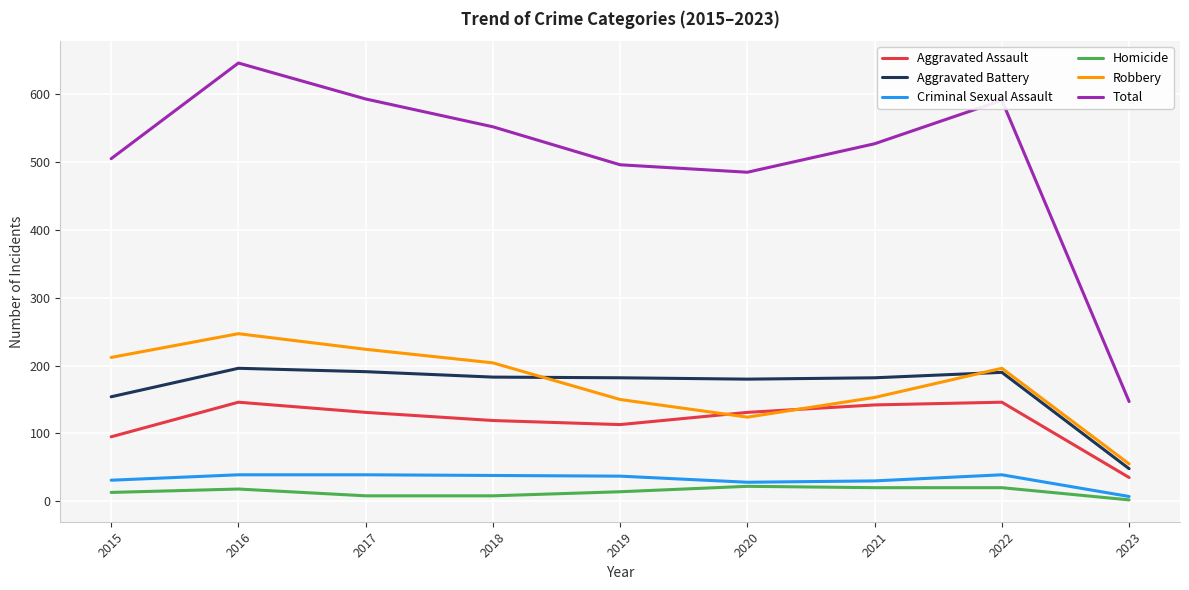

Where does the Robbery series first go above 196?

2015